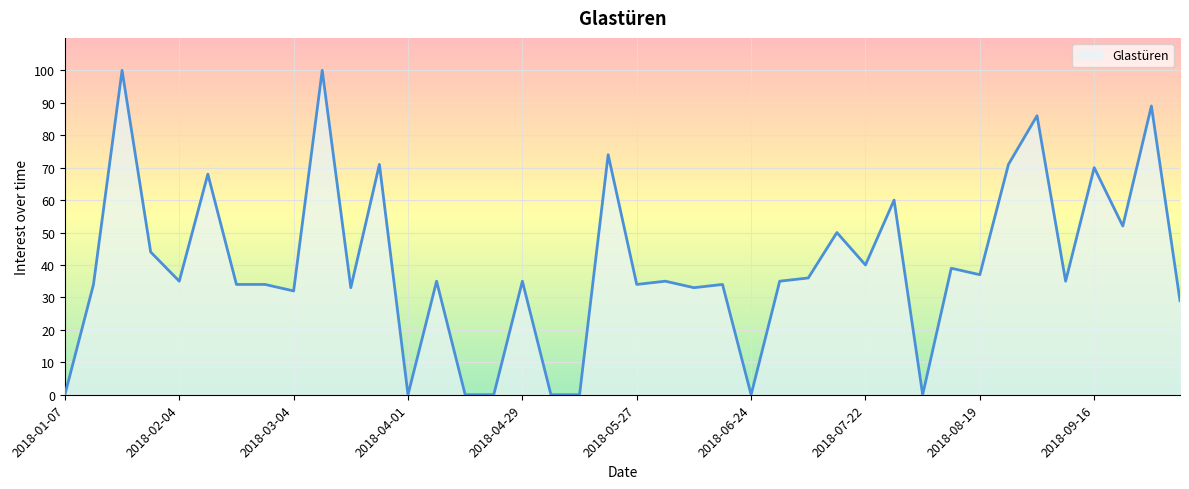

What is the difference between the maximum and minimum values?

100